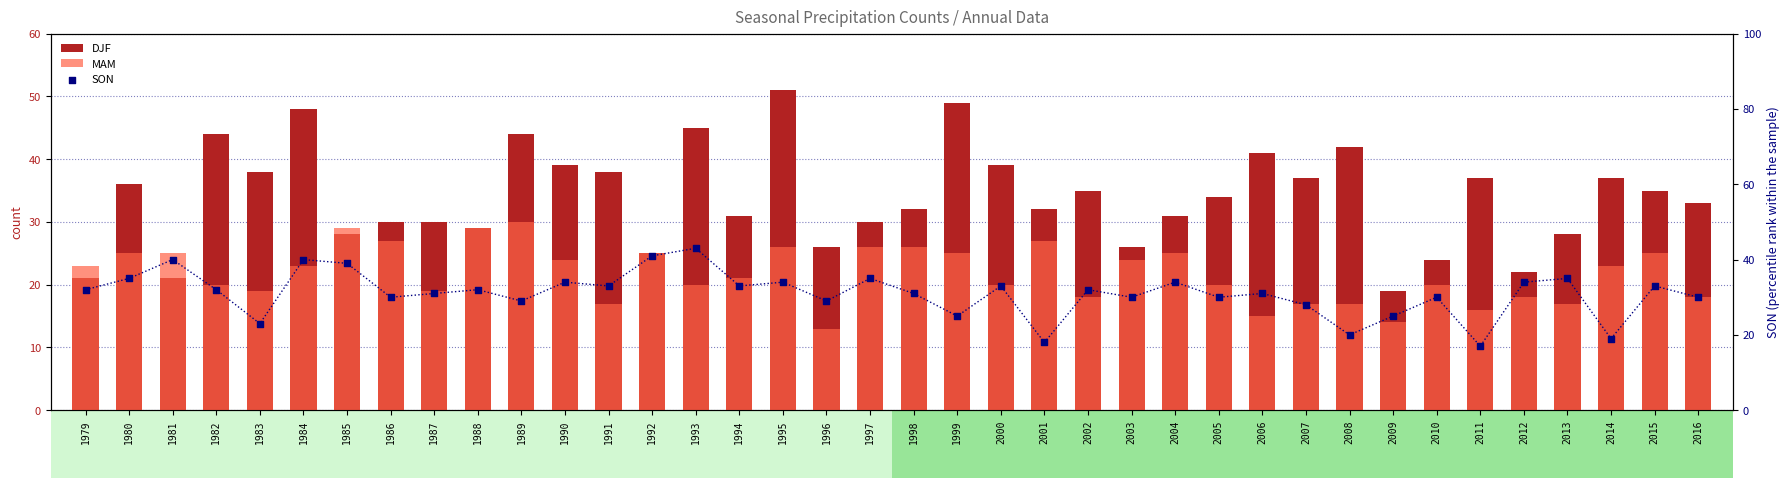

What is the total value across all series at 2005?

84